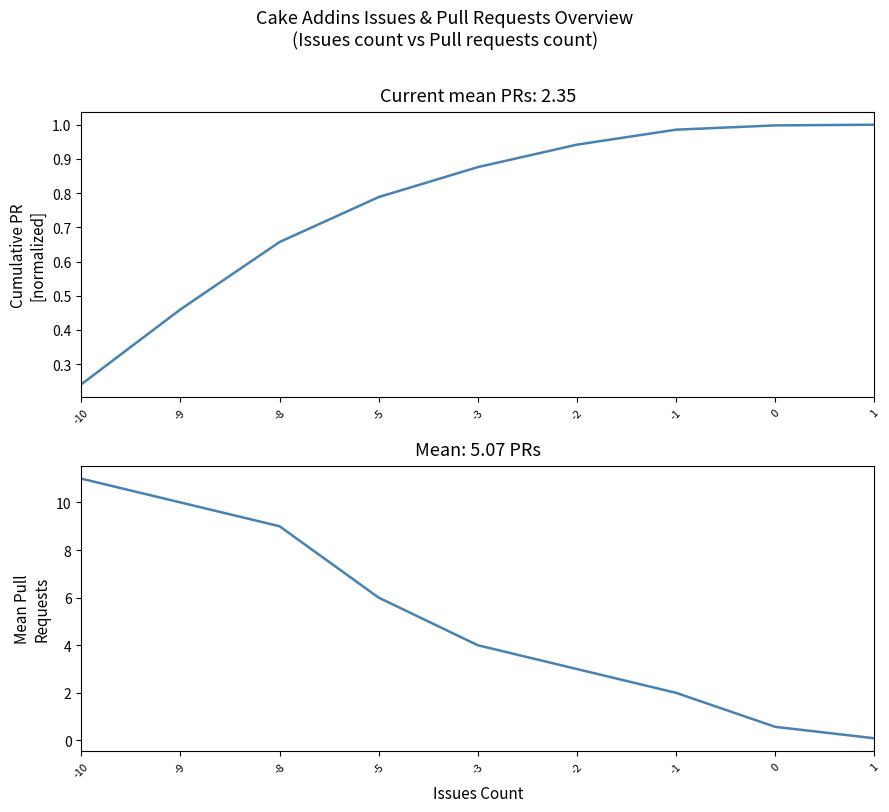

Is this an area chart (filled region under the line)?

No